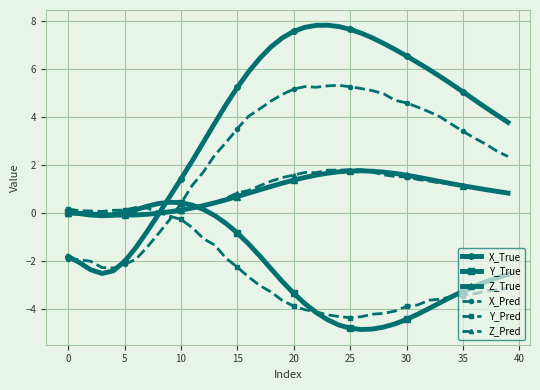

What is the maximum value shown in the chart?

7.8